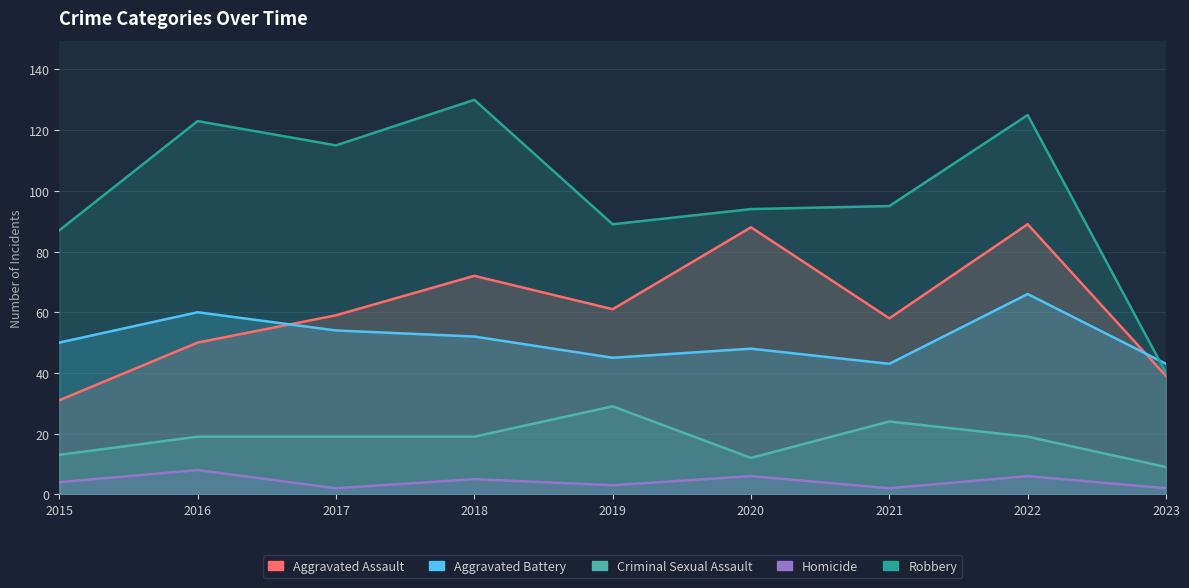

Reading left to right, transcribe all the data shown in this chart.

Aggravated Assault: 31	50	59	72	61	88	58	89	39
Aggravated Battery: 50	60	54	52	45	48	43	66	43
Criminal Sexual Assault: 13	19	19	19	29	12	24	19	9
Homicide: 4	8	2	5	3	6	2	6	2
Robbery: 87	123	115	130	89	94	95	125	40